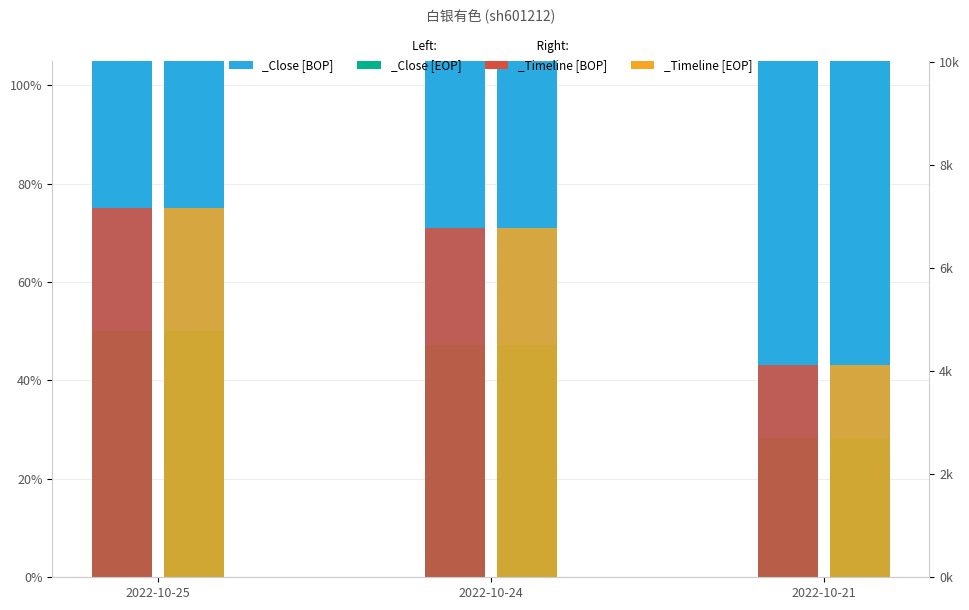

How many data points in price are above 94?

2